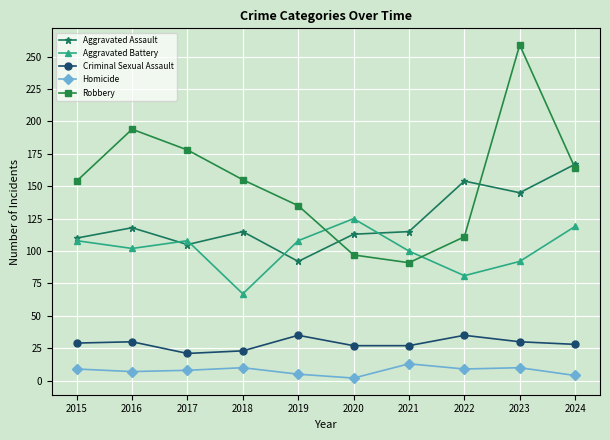

How many categories are shown in the chart?

10